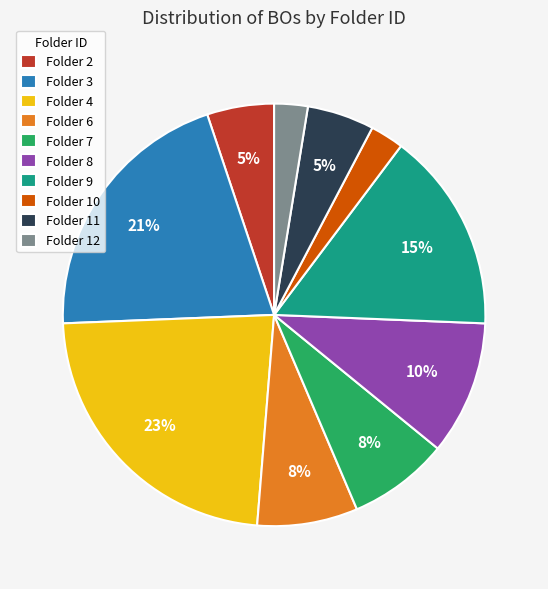

Is the sum of Folder 3 and Folder 9 greater than half?

No